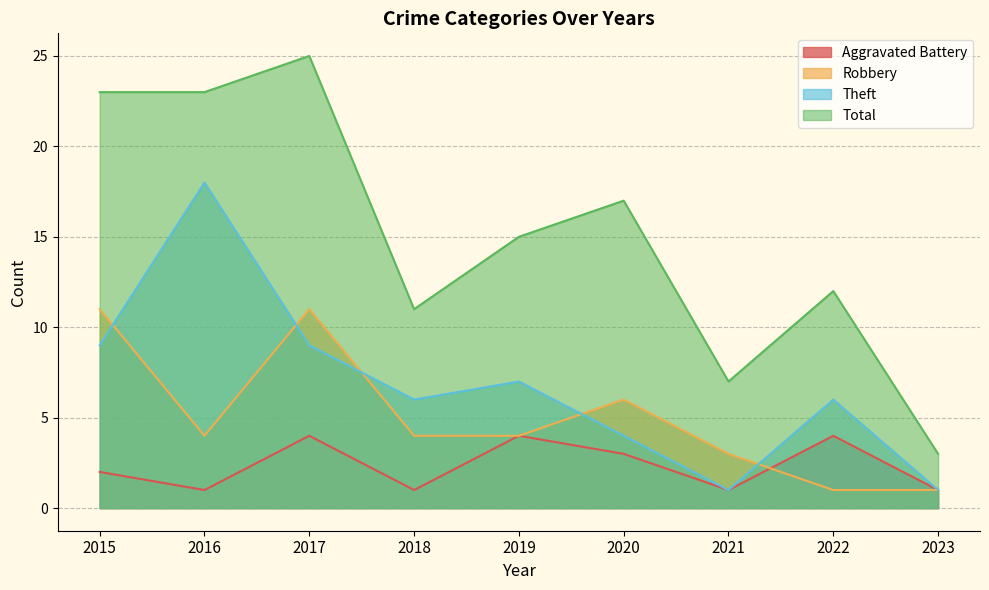

Which series has the largest range (max minus min)?

Total